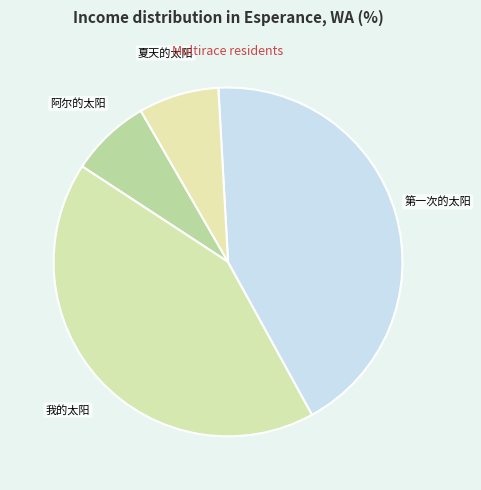

Which category has the biggest portion of the pie?

第一次的太阳